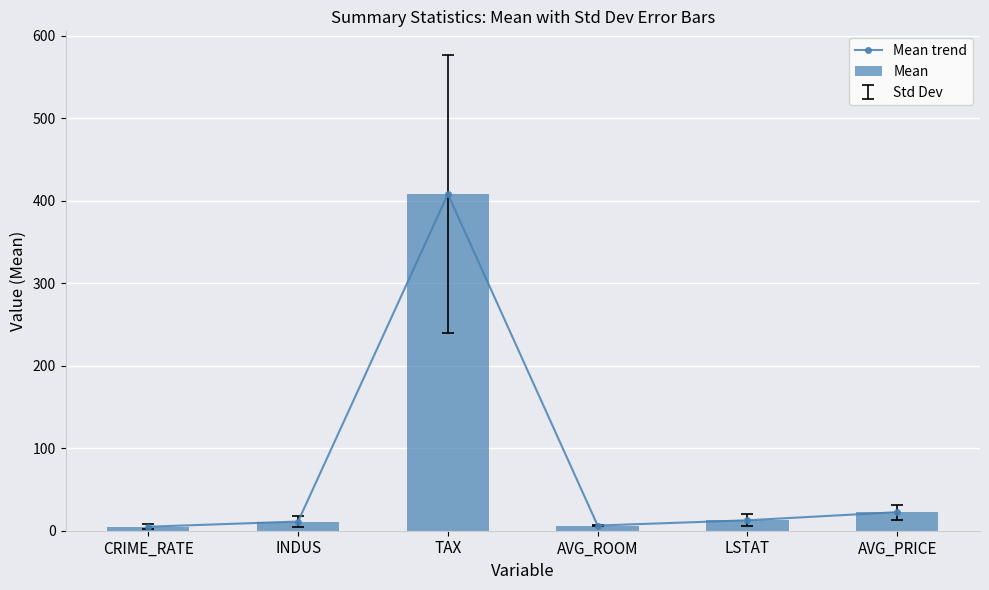

At how many categories does at least one series exceed 229?

1